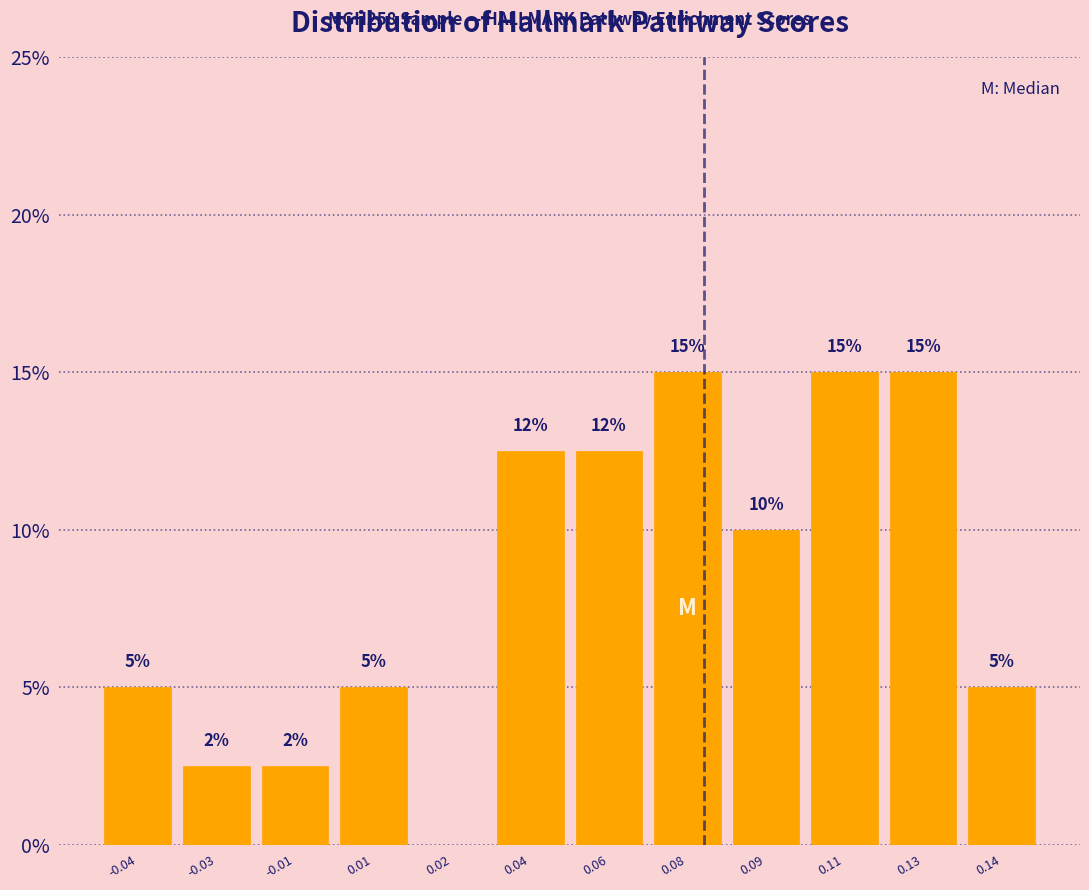

Is it true that the value at 0.02 is 0.0?

True